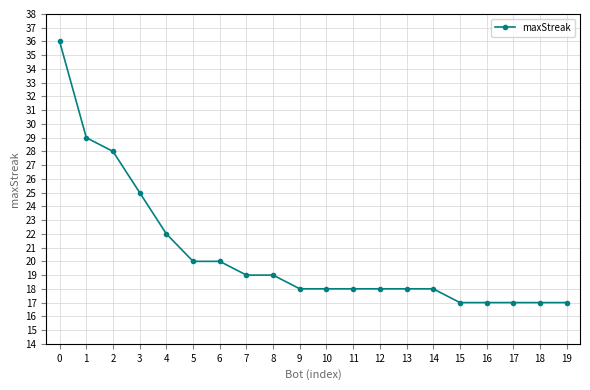

What is the change in value from 5 to 14?

-2